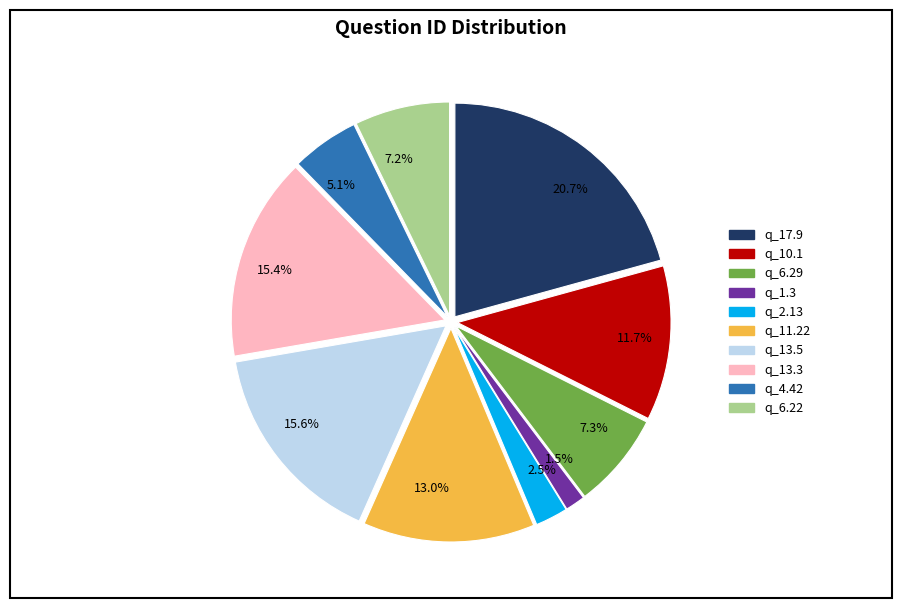

Does 11.7% account for over 50% of the chart?

No